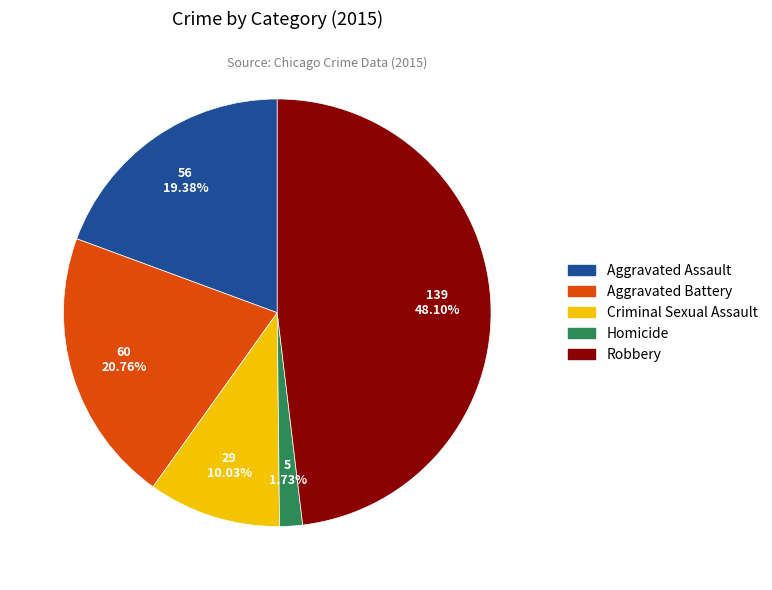

To the nearest percent, what is the combined percentage of Aggravated Battery and Aggravated Assault?

40%